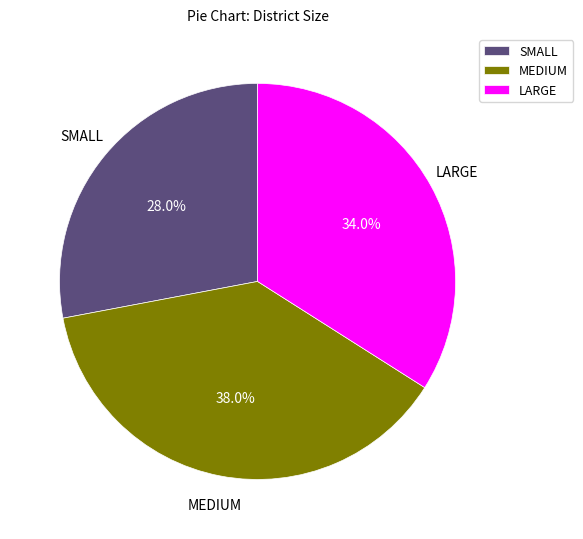

To the nearest percent, what percentage of the pie is SMALL?

28%